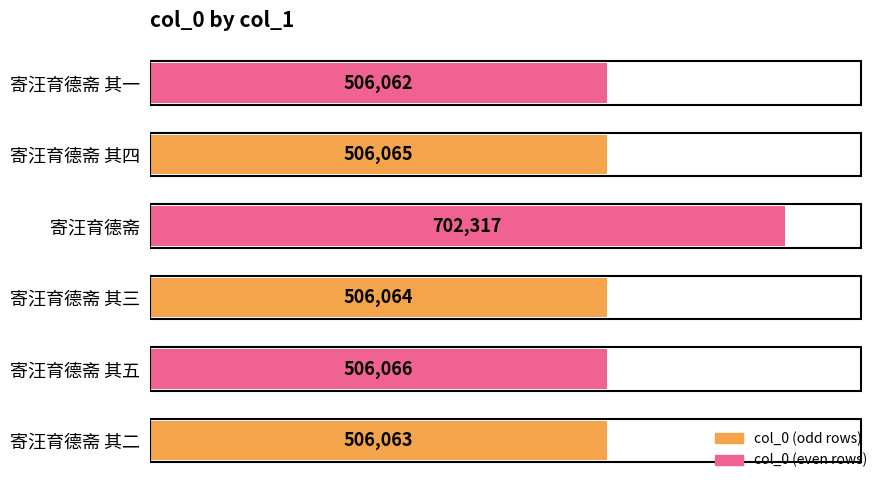

Where is the data nearest to the value 604189?

寄汪育德斋 其五